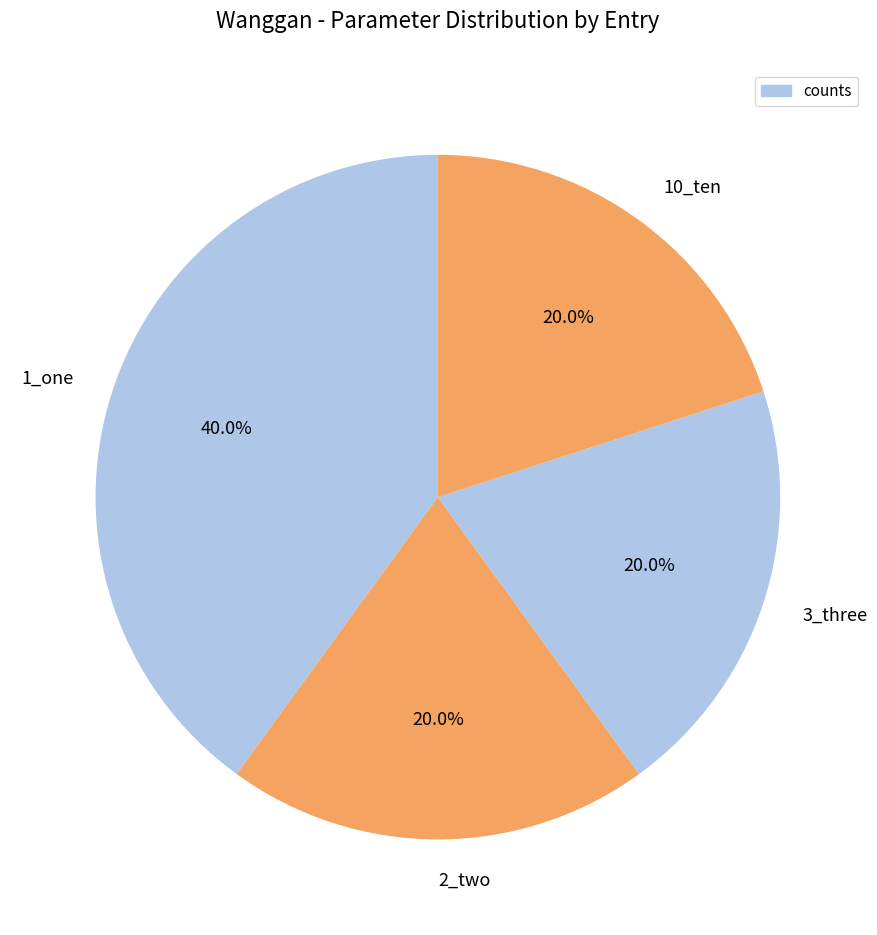

What percentage do 10_ten and 3_three together represent?

40.0%